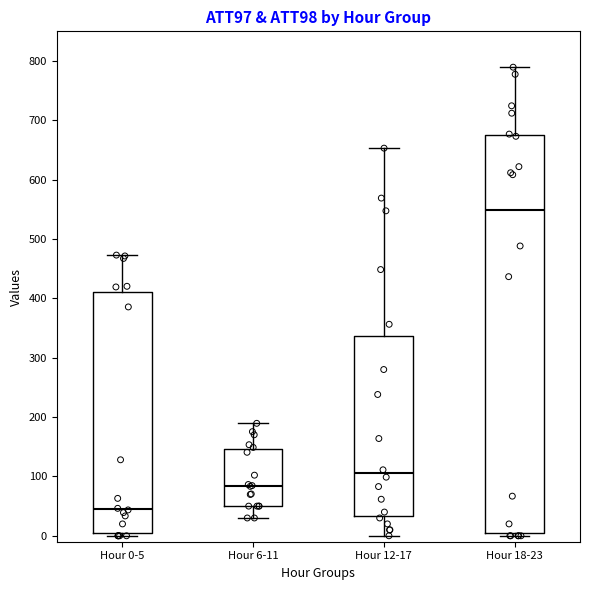

Which box has the lowest median line?

Hour 0-5